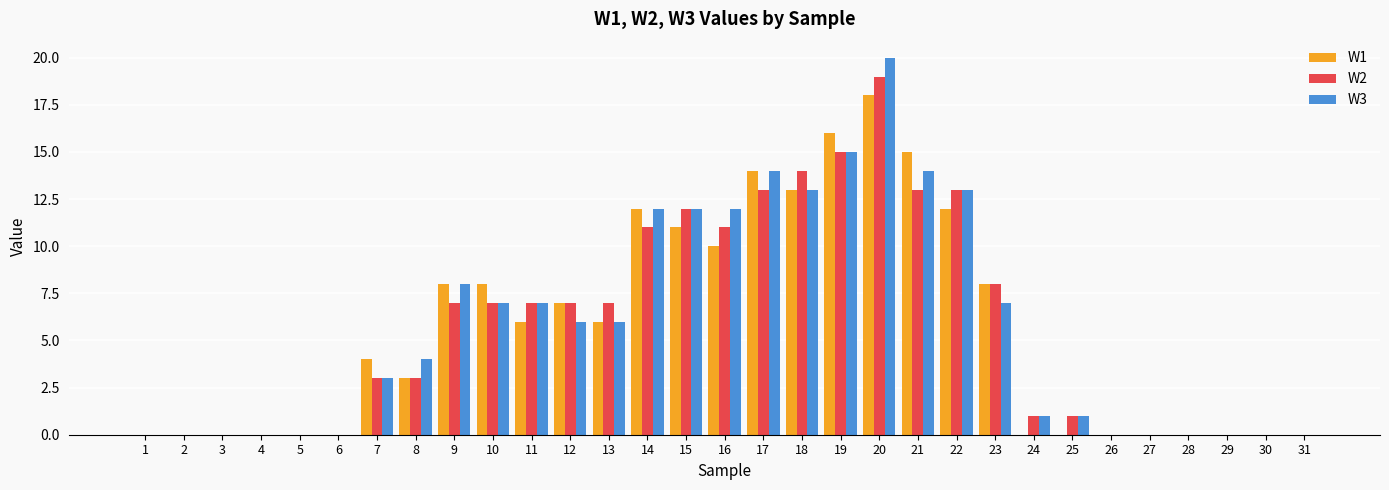

How many categories are shown in the chart?

31